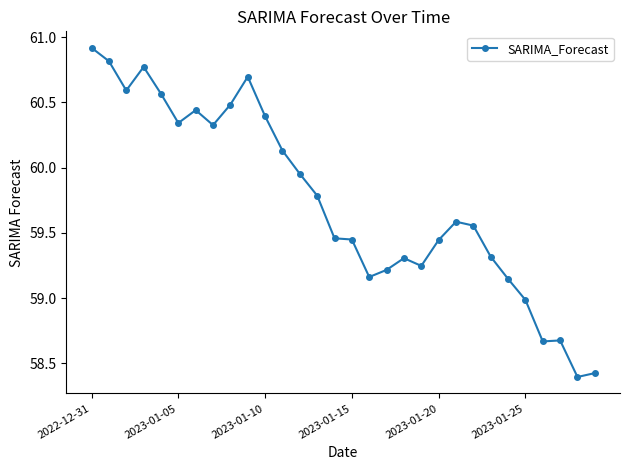

What is the greatest value displayed?

60.9